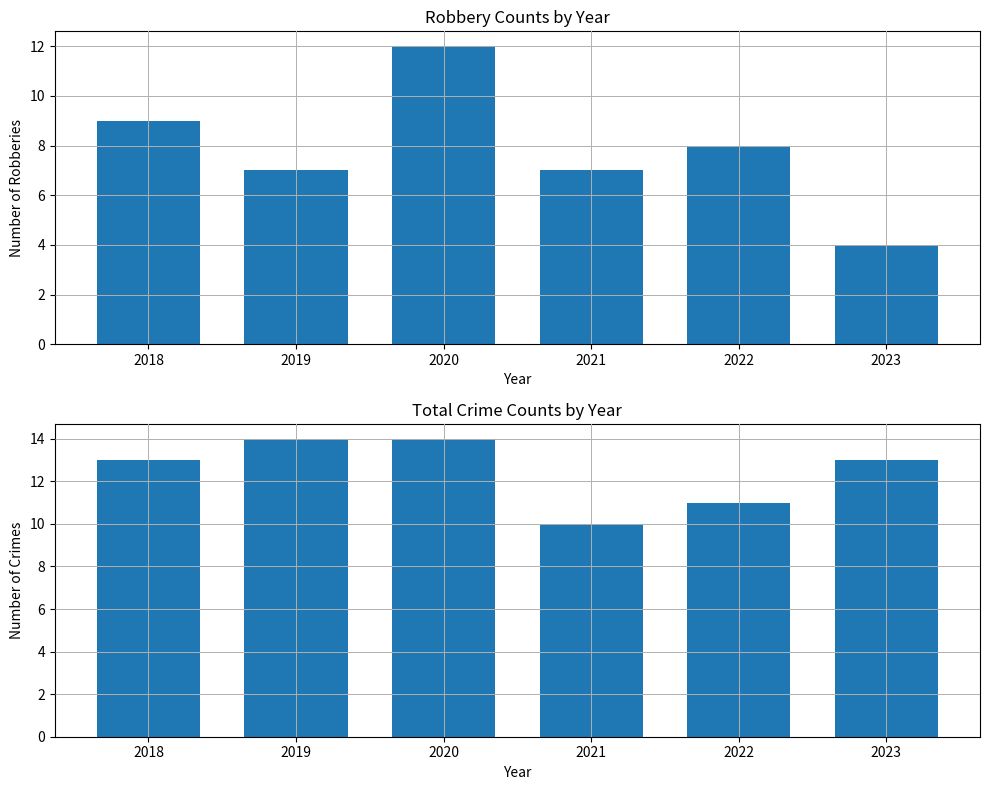

List the labels in order of Robbery value, smallest first.

2023, 2019, 2021, 2022, 2018, 2020